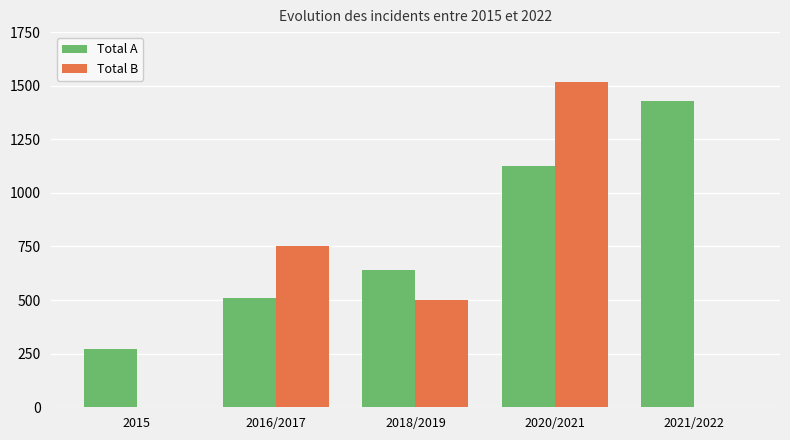

Is it true that Total B equals 0 at 2021/2022?

True